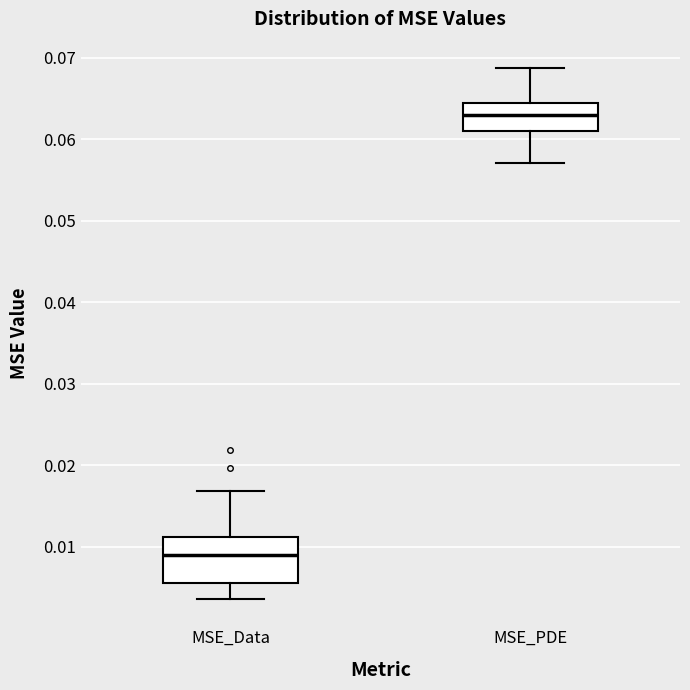

Which box is the tallest, from its lower edge to its upper edge?

MSE_Data